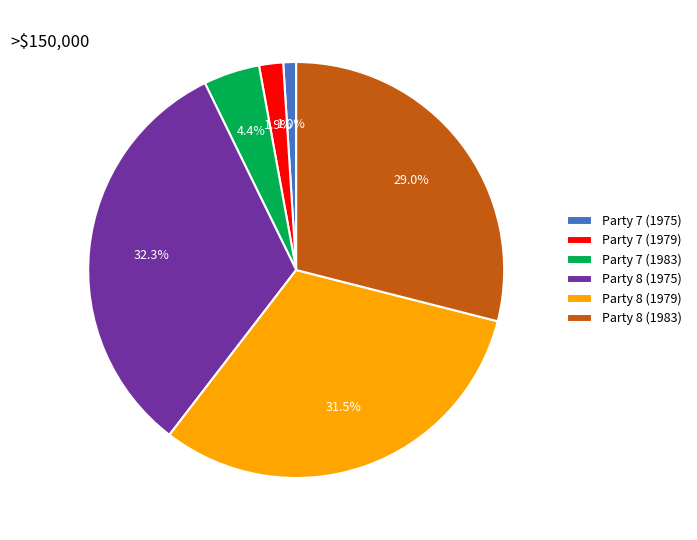

Is the sum of Party 7 (1975) and Party 8 (1979) greater than half?

No